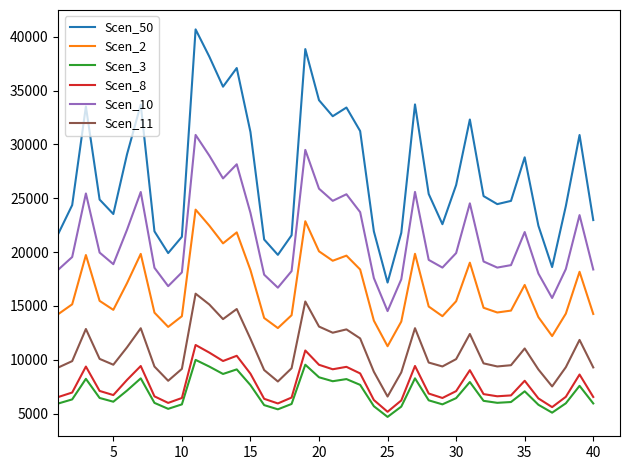

Which series has the largest total across all categories?

Scen_50